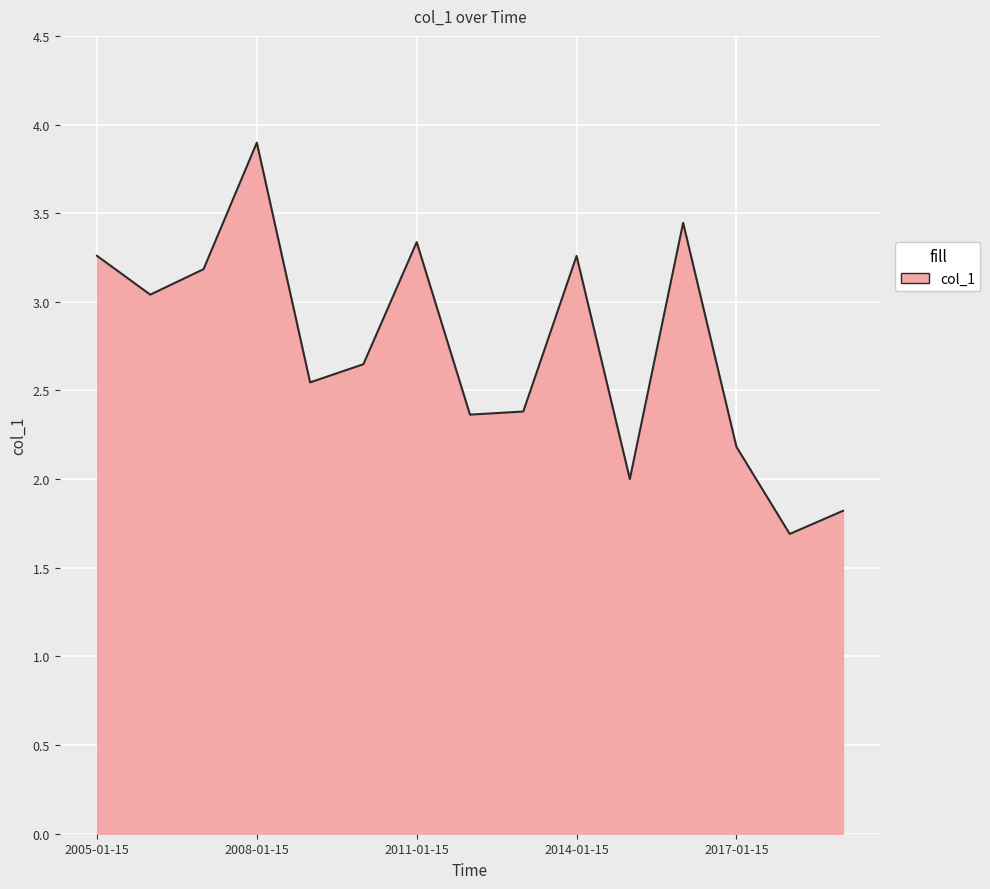

What is the difference between the maximum and minimum values?

2.2